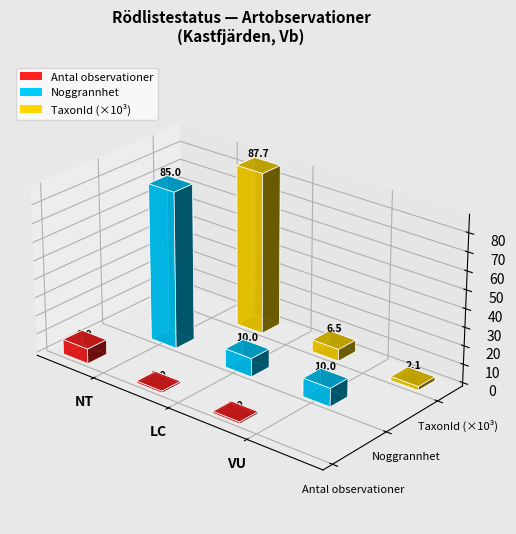

Is it true that Noggrannhet equals 10 at NT?

True